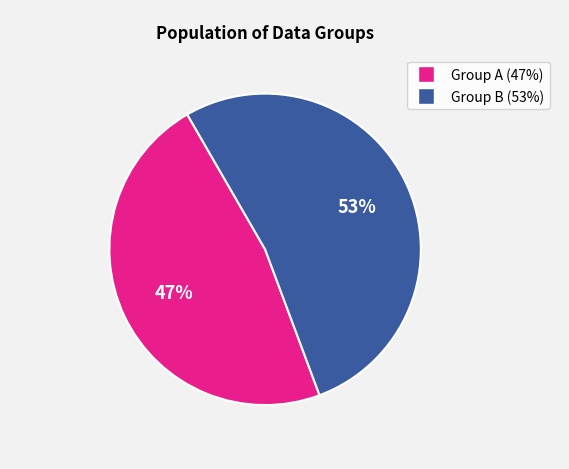

Does any single category account for the majority?

Yes